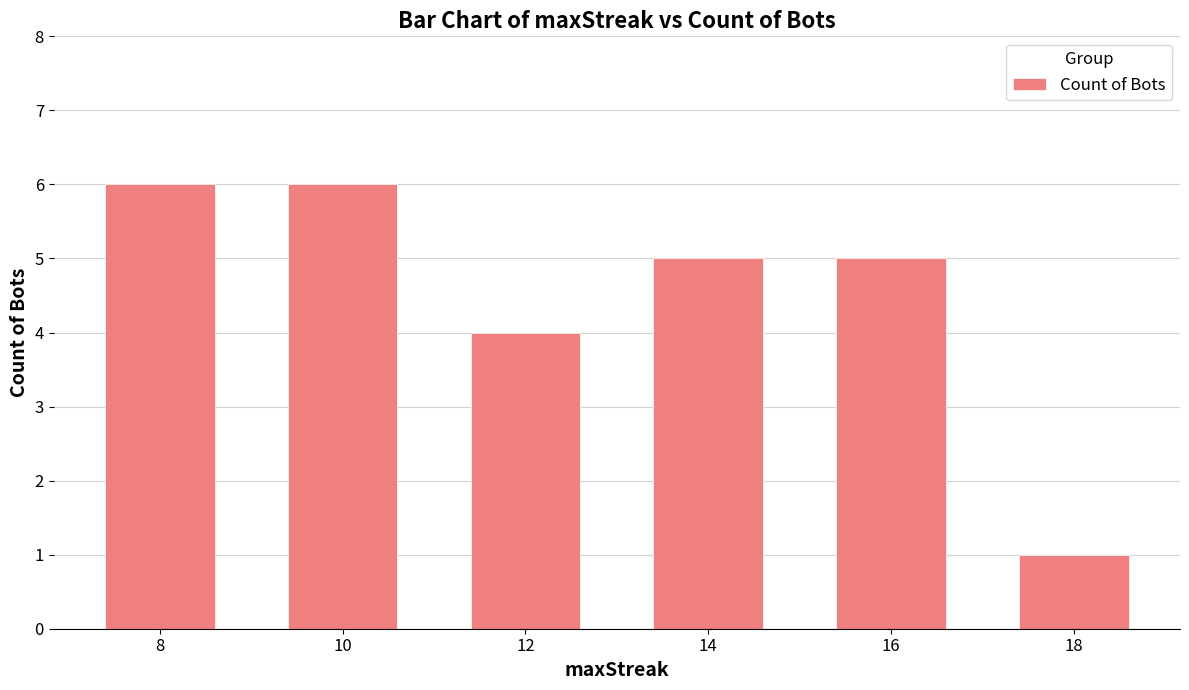

What is the greatest value displayed?

6